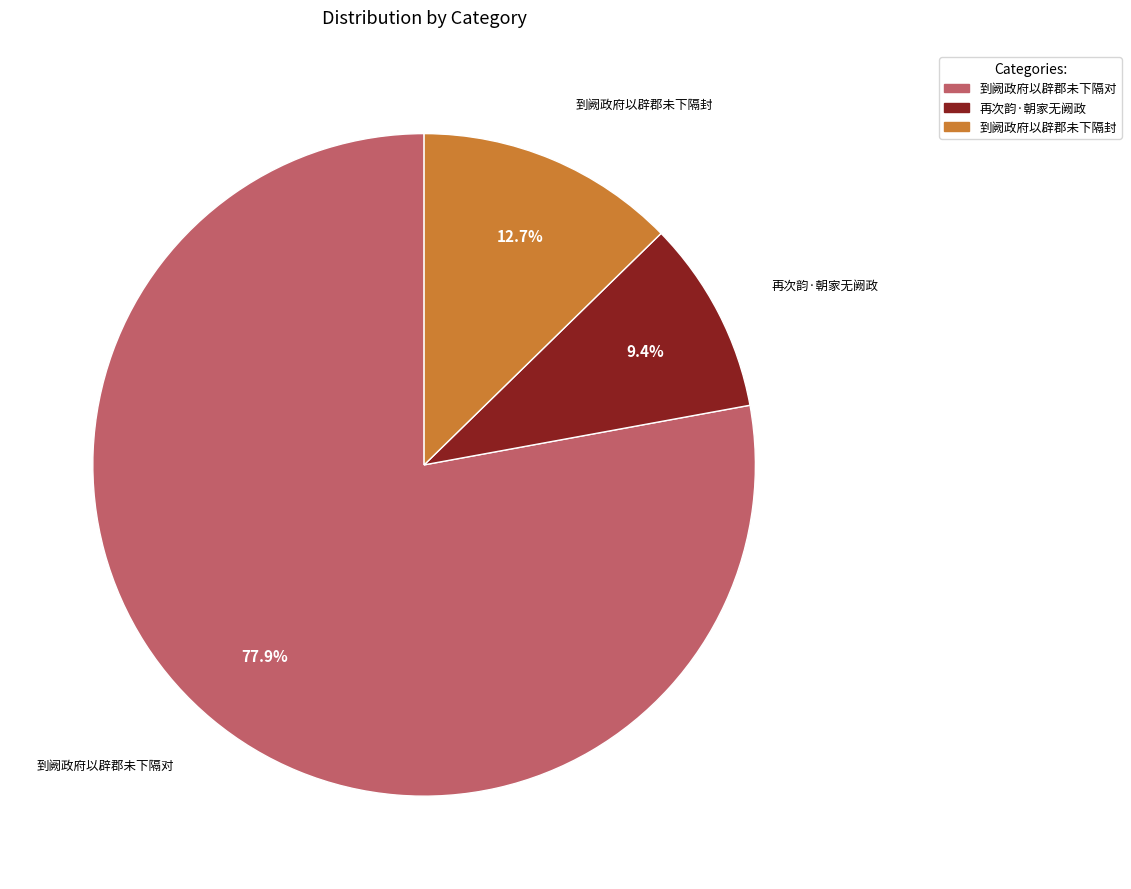

To the nearest percent, what portion does 到阙政府以辟郡未下隔封 represent?

13%